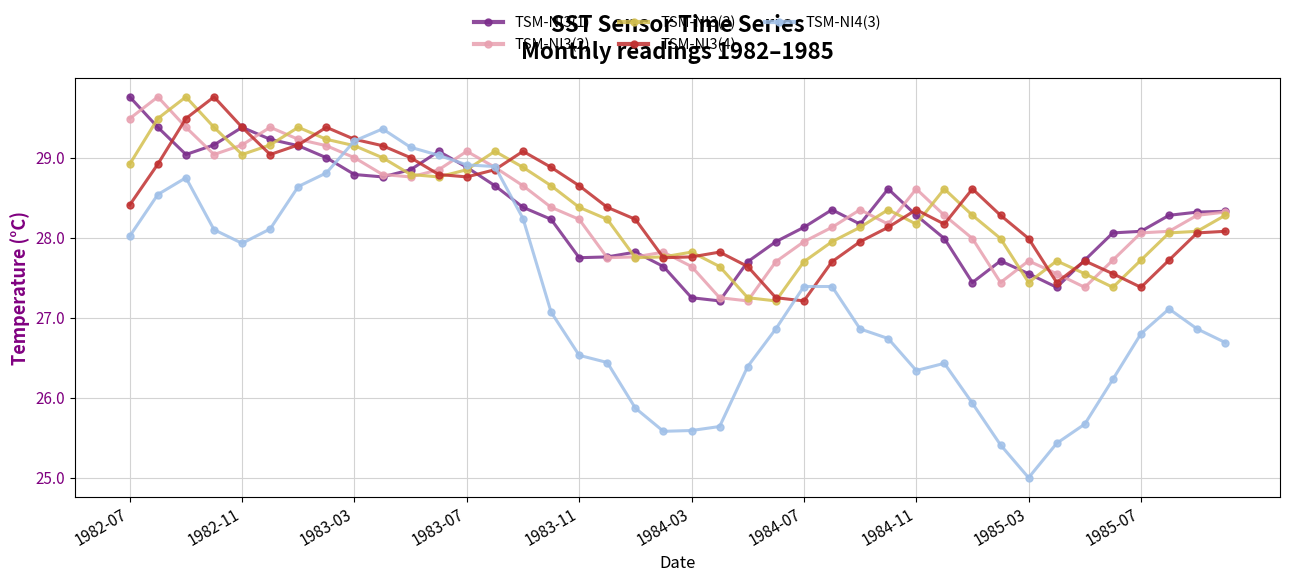

Which series has the largest range (max minus min)?

TSM-NI4(3)